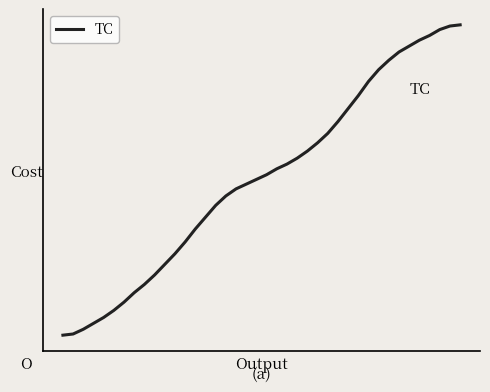

List the labels in order of value, smallest first.

0, 1, 2, 3, 4, 5, 6, 7, 8, 9, 10, 11, 12, 13, 14, 15, 16, 17, 18, 19, 20, 21, 22, 23, 24, 25, 26, 27, 28, 29, 30, 31, 32, 33, 34, 35, 36, 37, 38, 39